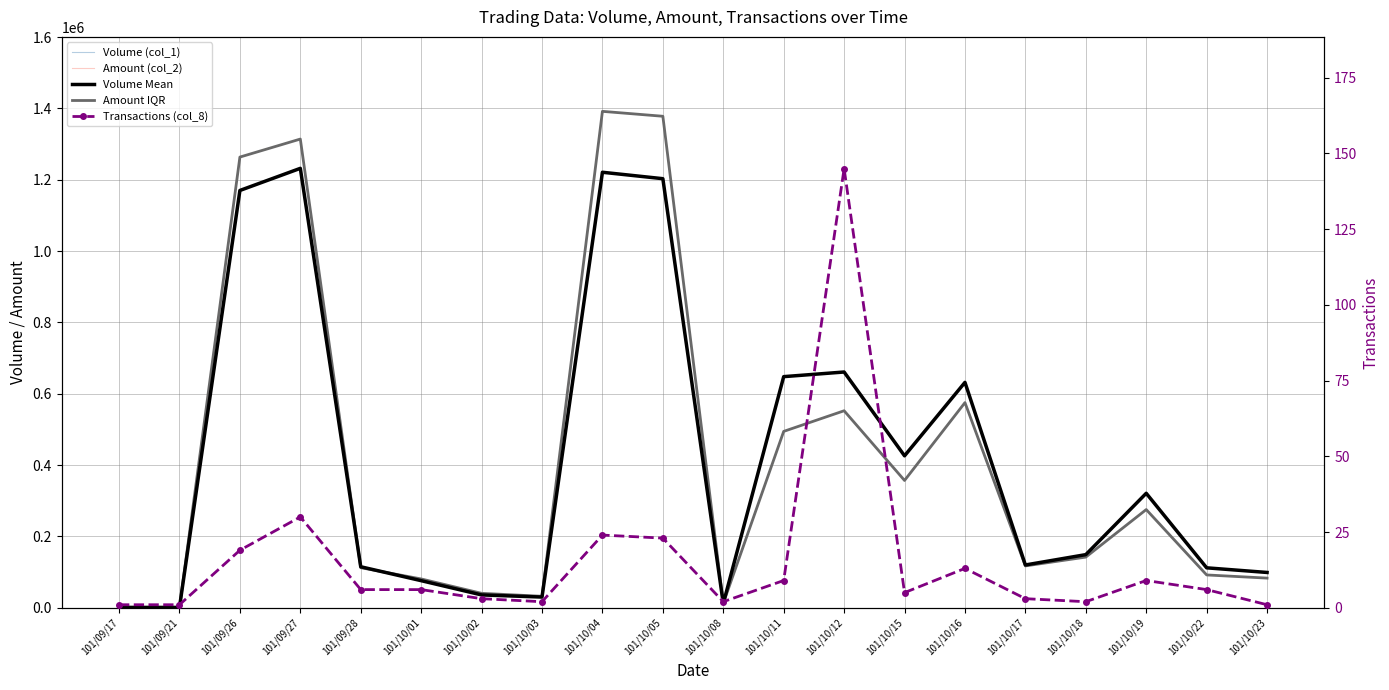

How many interior local valleys does the Amount (col_2) series have?

5